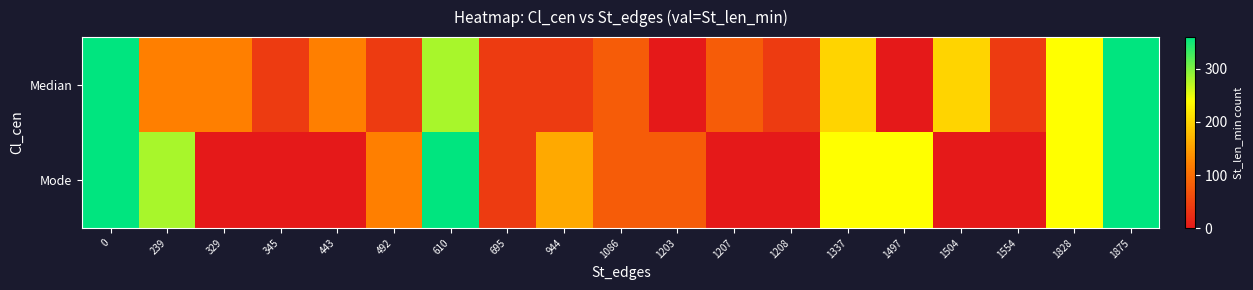

What is the total value across all series at 329?

120